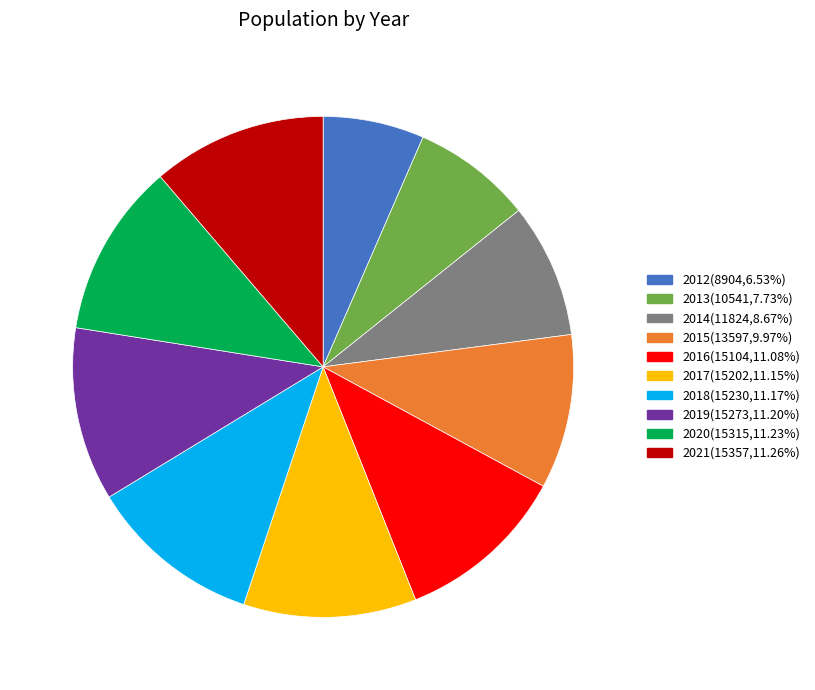

Does any single category account for the majority?

No